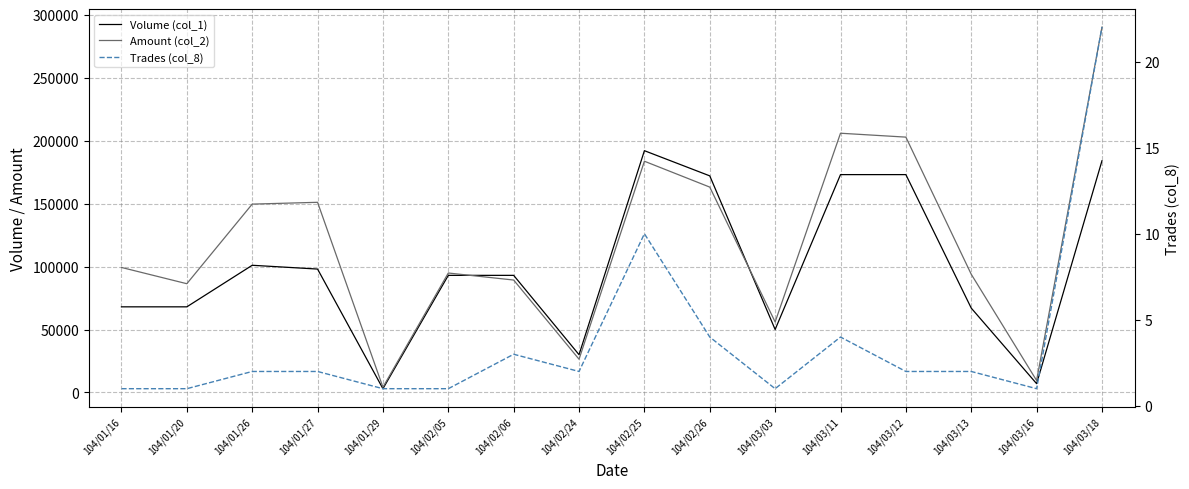

What value does the Trades (col_8) series have at 104/02/24?

2